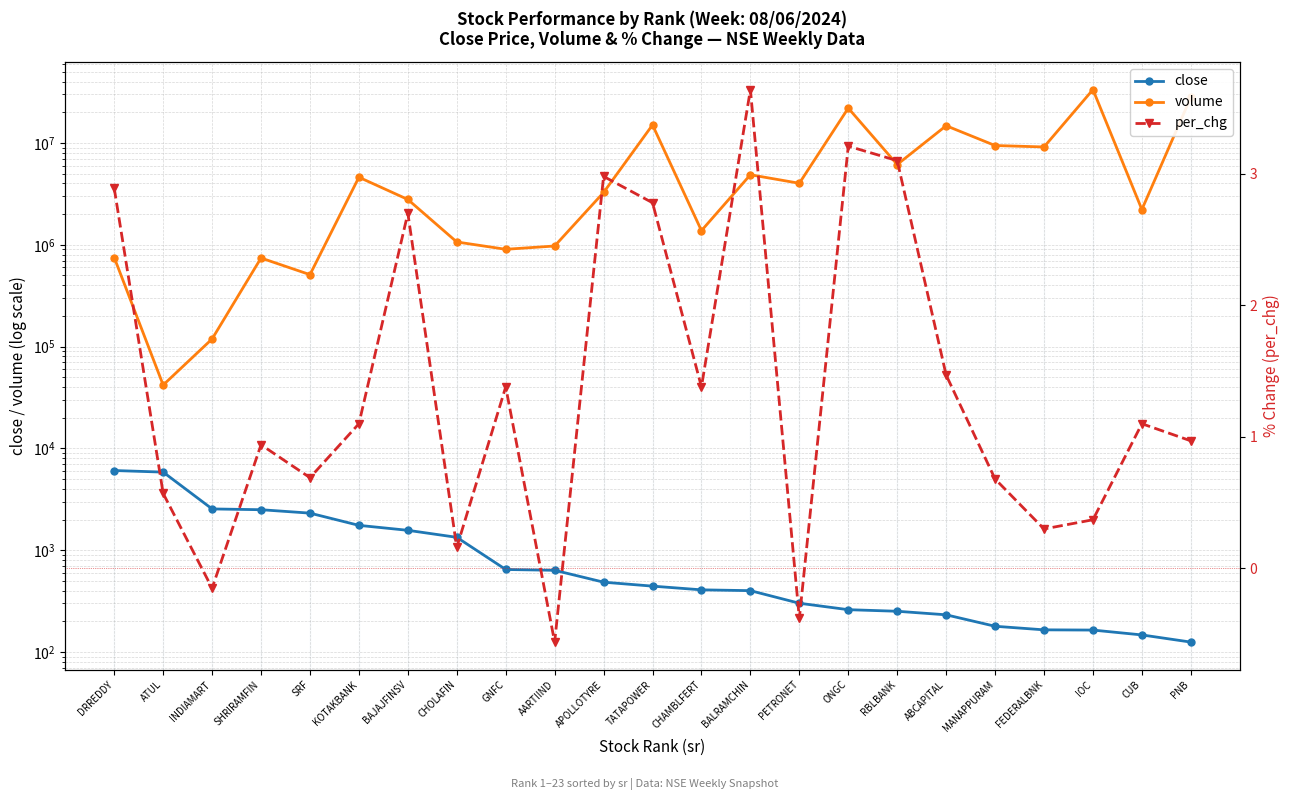

Rank the series by their maximum value, from highest to lowest.

volume, close, per_chg